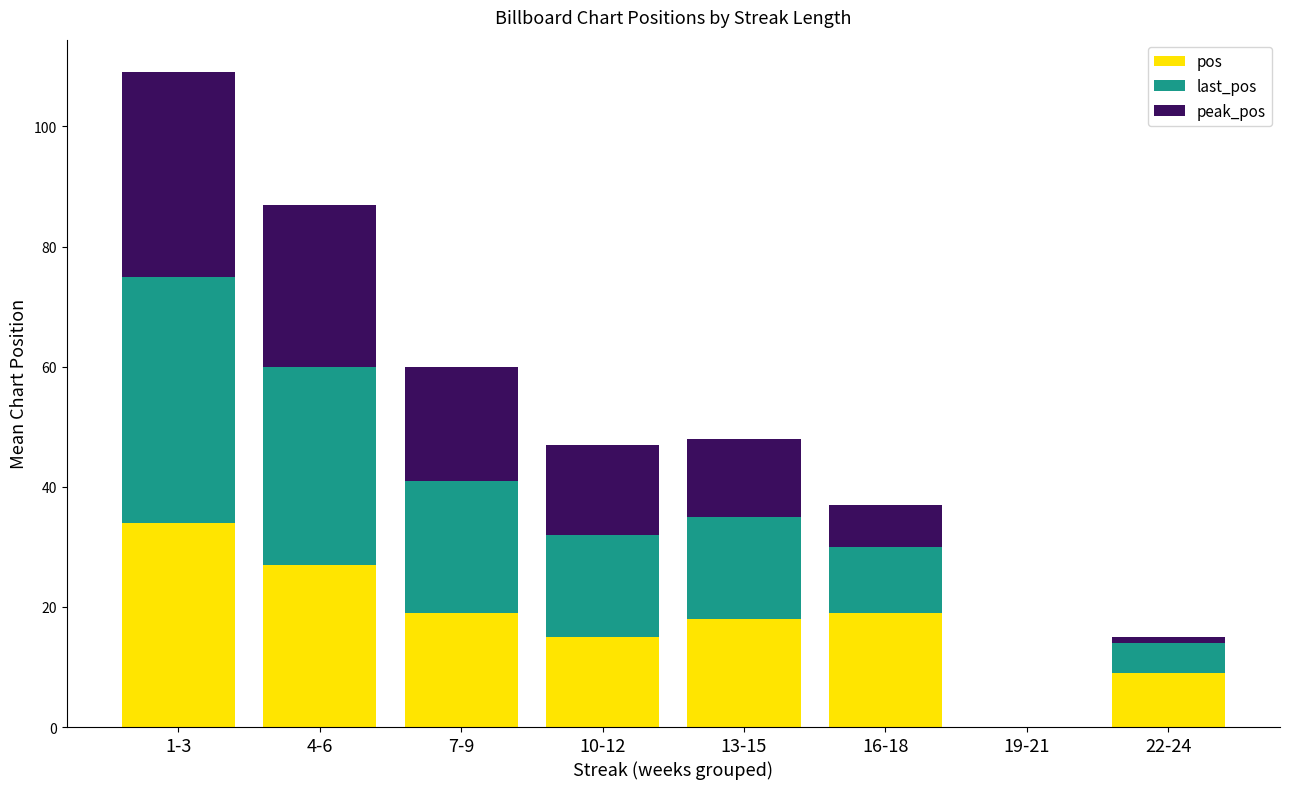

What is the maximum value for pos?

34